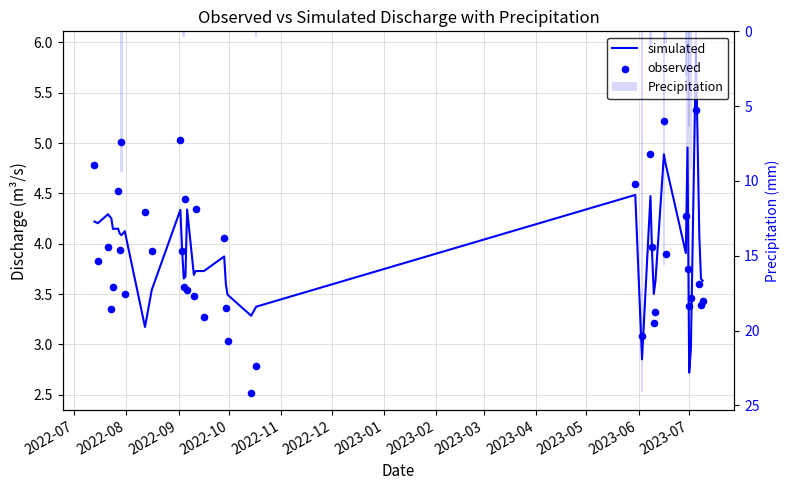

Which series contains the lowest Y value?

Precipitation